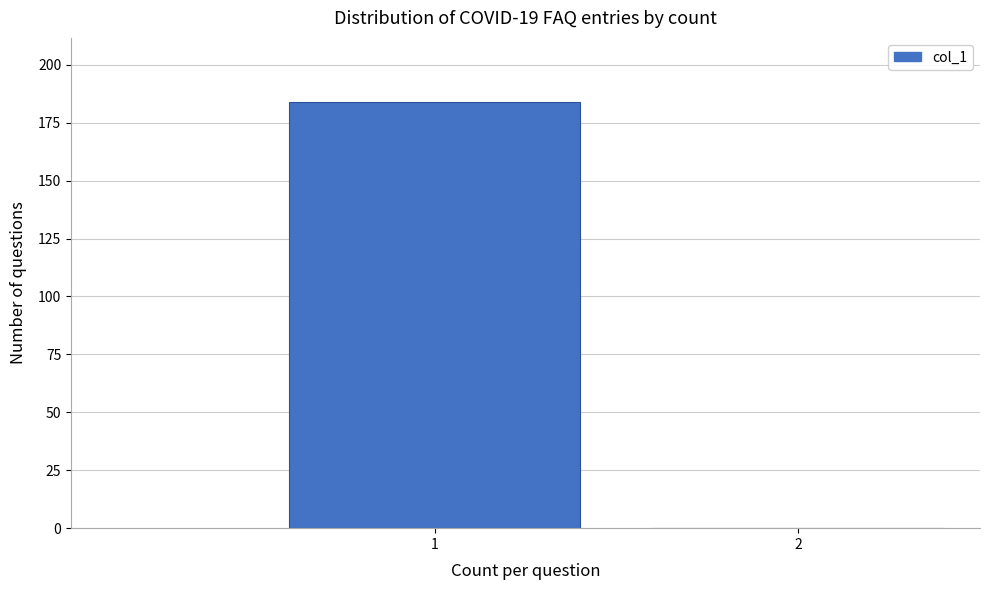

Reading left to right, list all the values displayed in this chart.

1=184	2=0